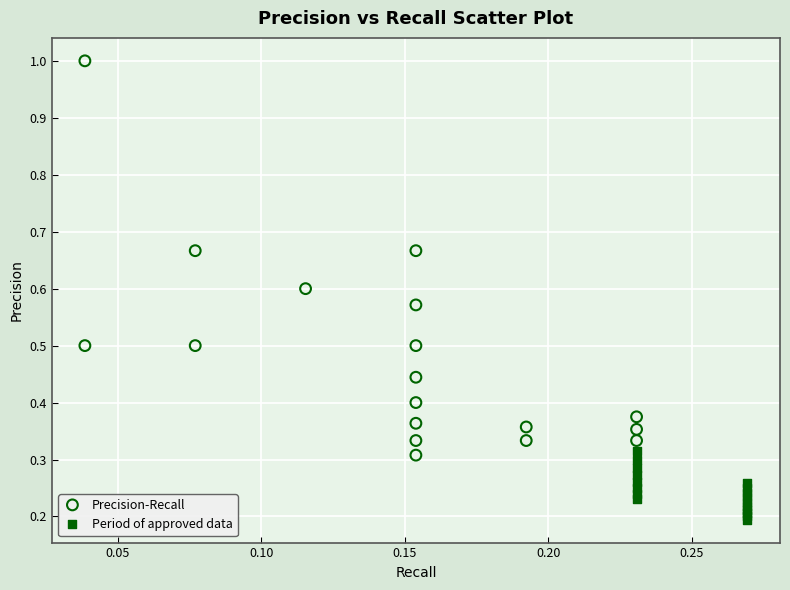

What are all the series names shown in the legend?

Precision-Recall, Period of approved data